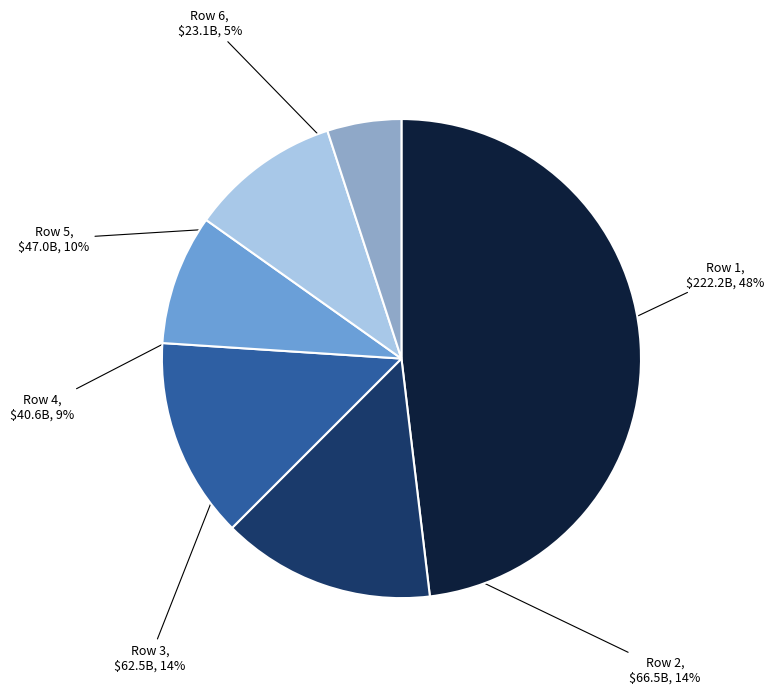

Is the sum of Row 2 and Row 3 greater than half?

No